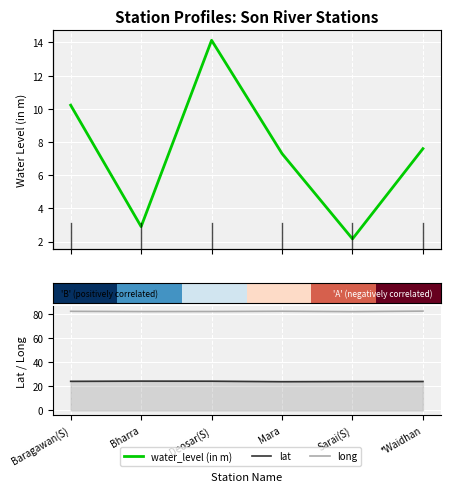

Between Baragawan(S) and Mara, which is larger?

Baragawan(S)